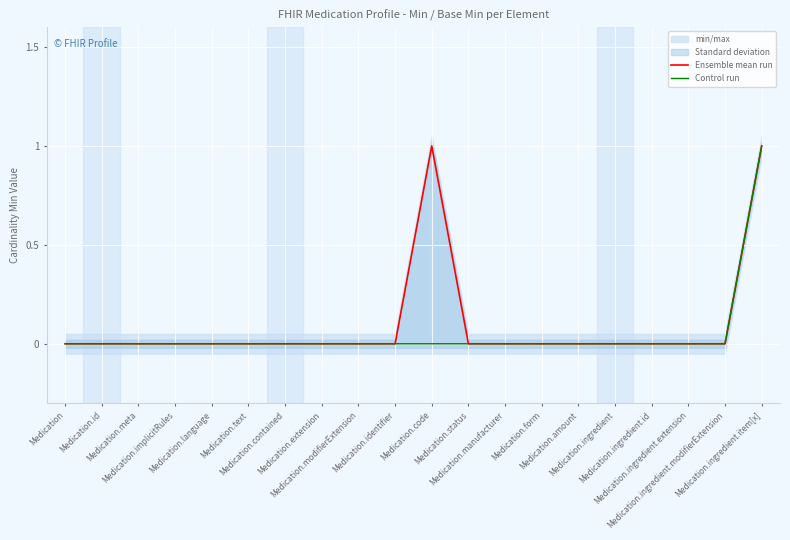

How many categories are shown in the chart?

20